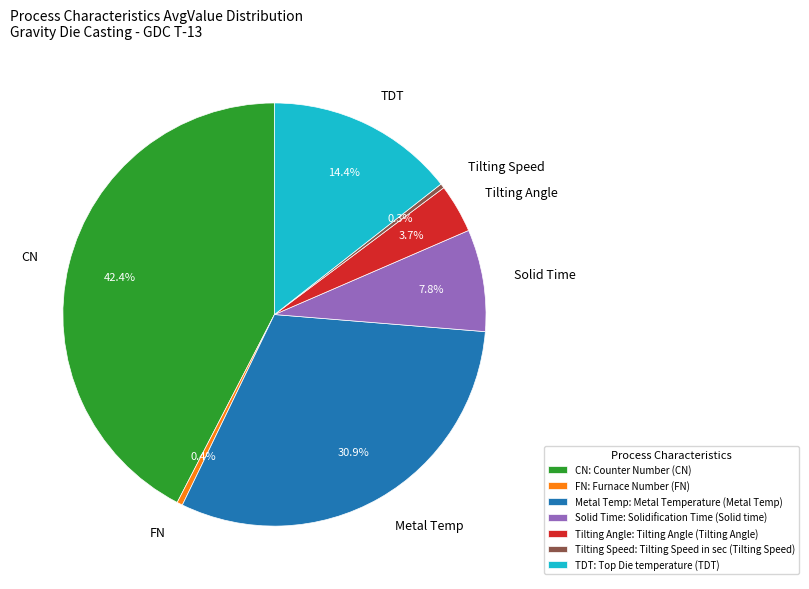

What portion of the pie excludes FN?

99.6%